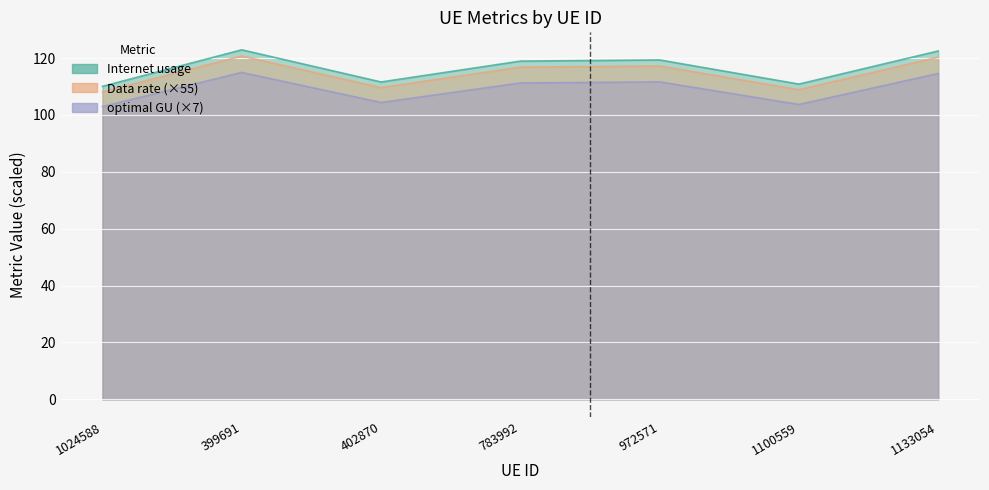

Between 1024588 and 1100559, which series saw the biggest shift?

Internet usage